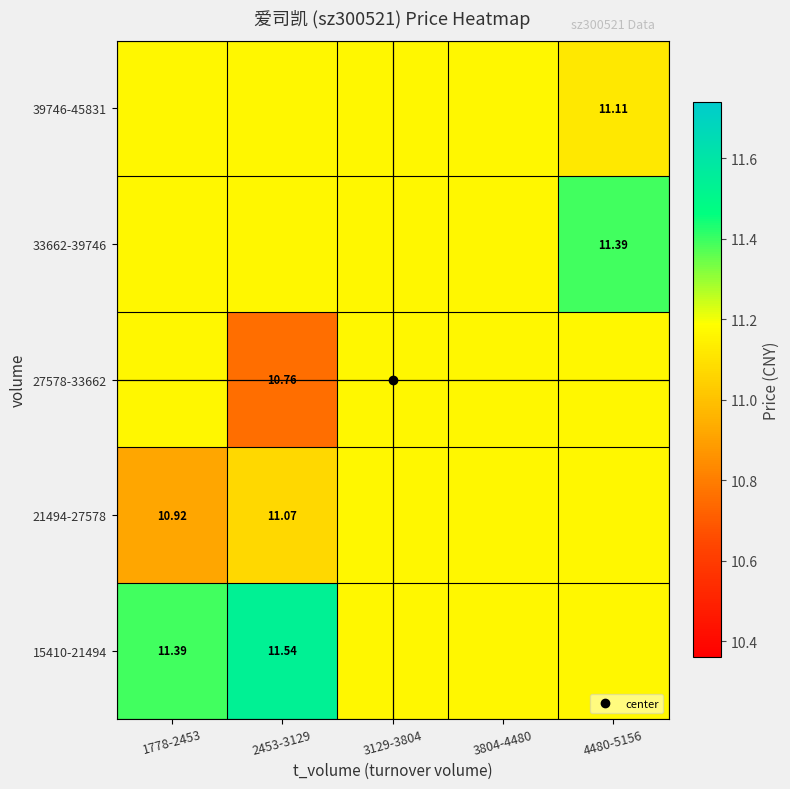

List the labels in order of 21494-27578 value, smallest first.

1778-2453, 2453-3129, 3129-3804, 3804-4480, 4480-5156